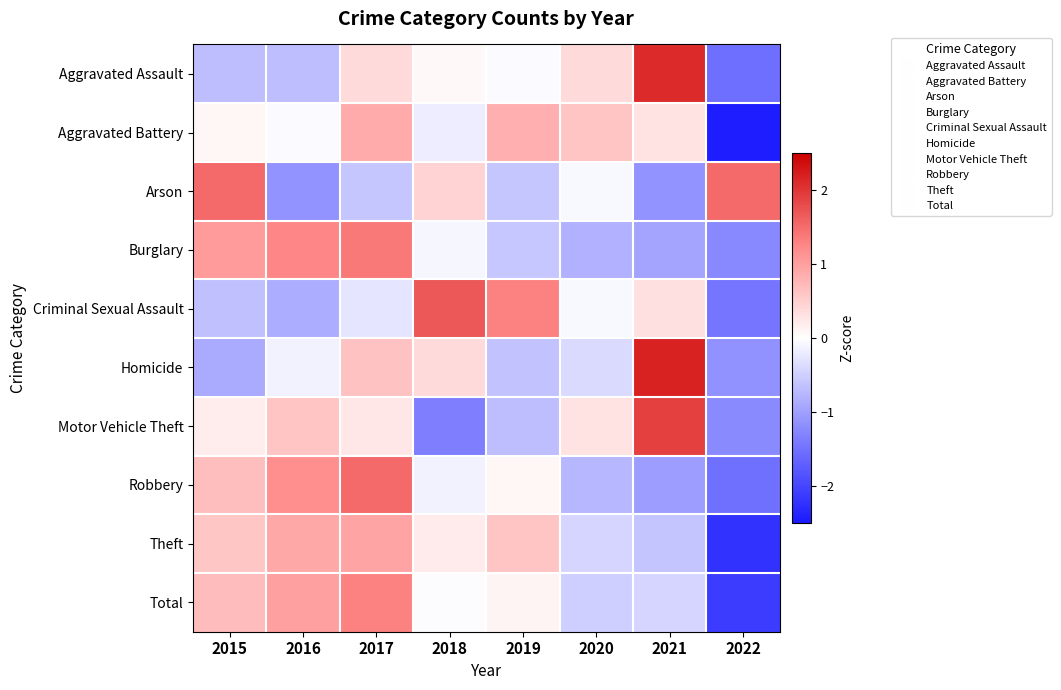

How many data points does each series have?

8